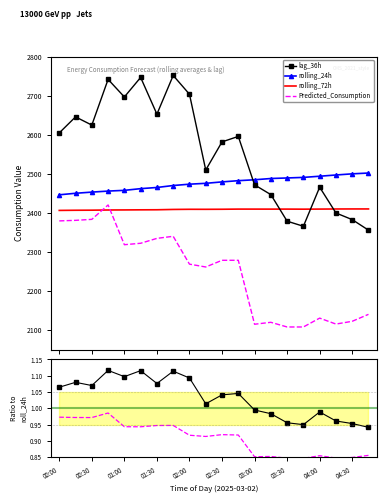

What is the maximum value shown in the chart?

2752.0